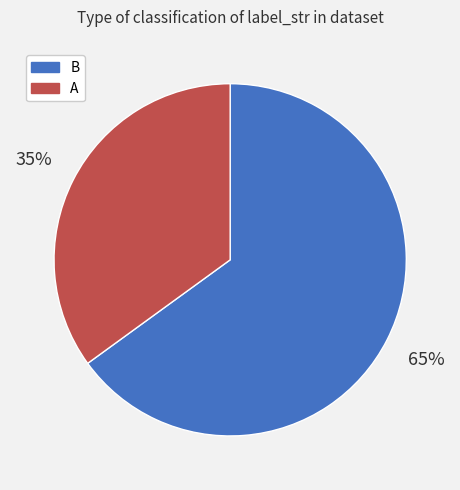

How many slices are in this pie chart?

2